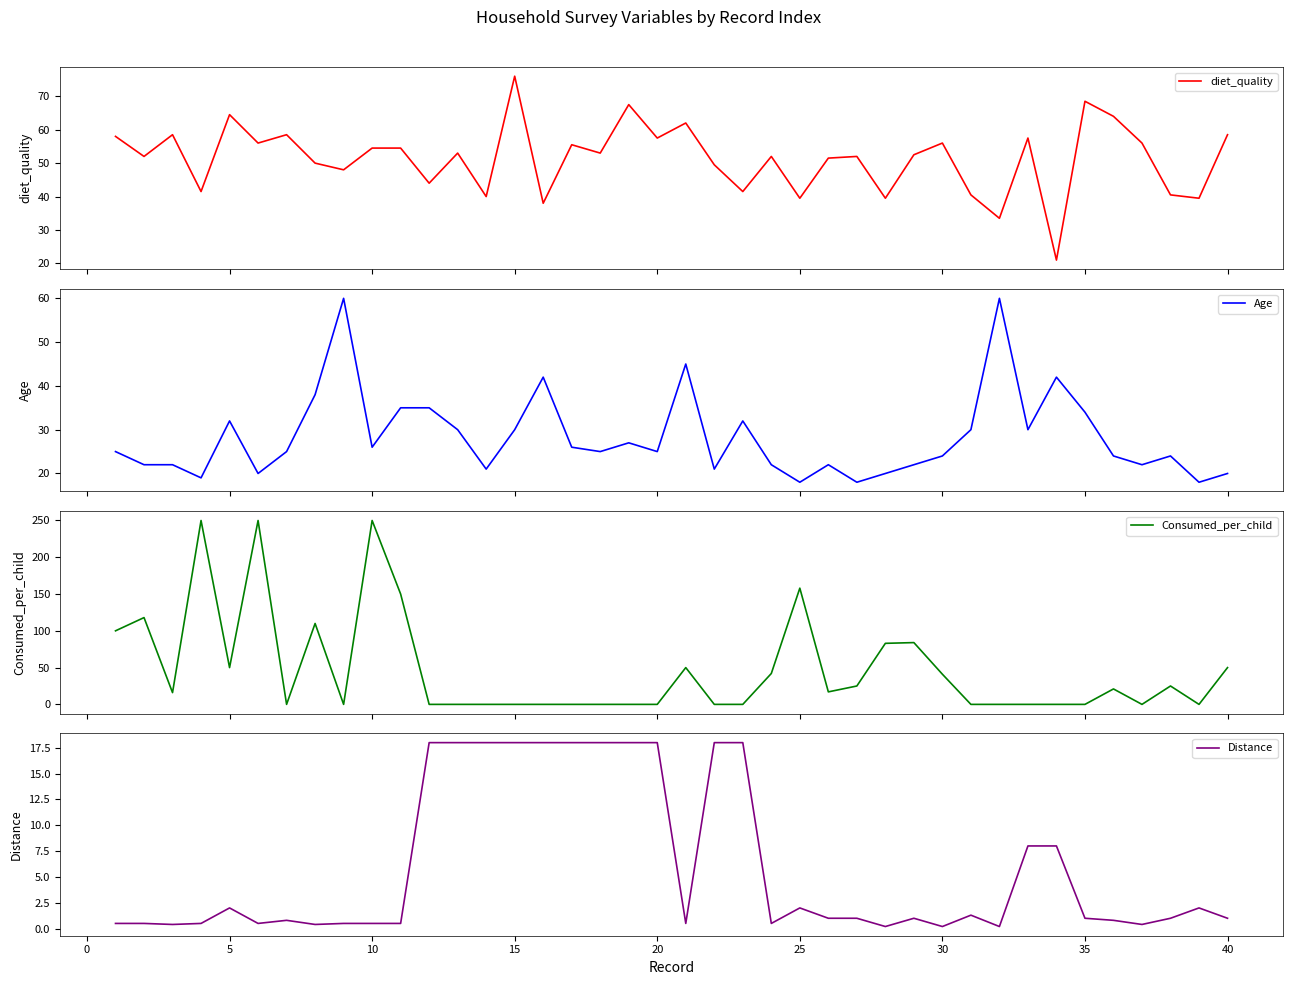

Is this an area chart (filled region under the line)?

No